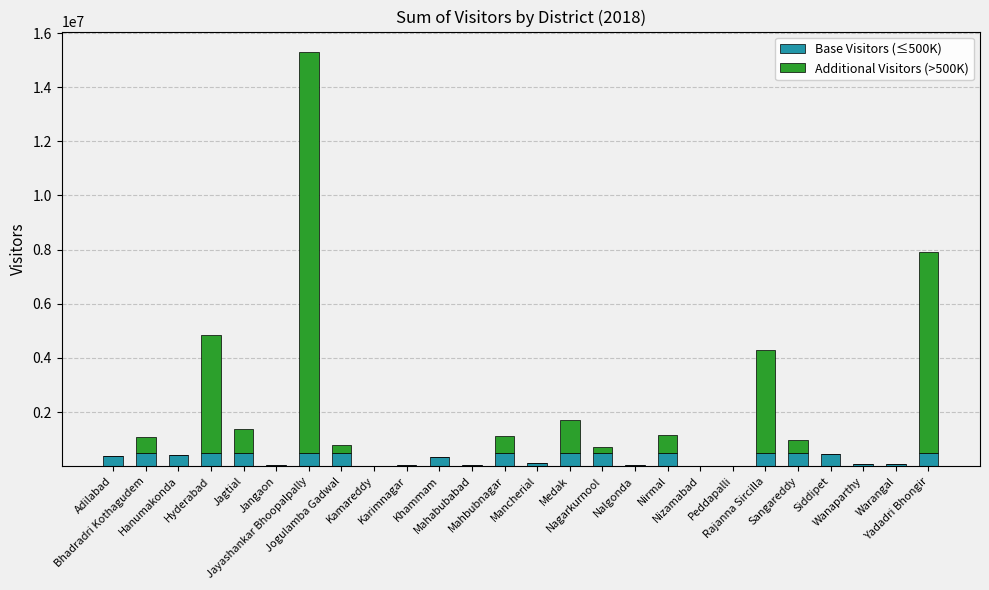

Is it true that Additional Visitors (>500K) equals 0 at Peddapalli?

True